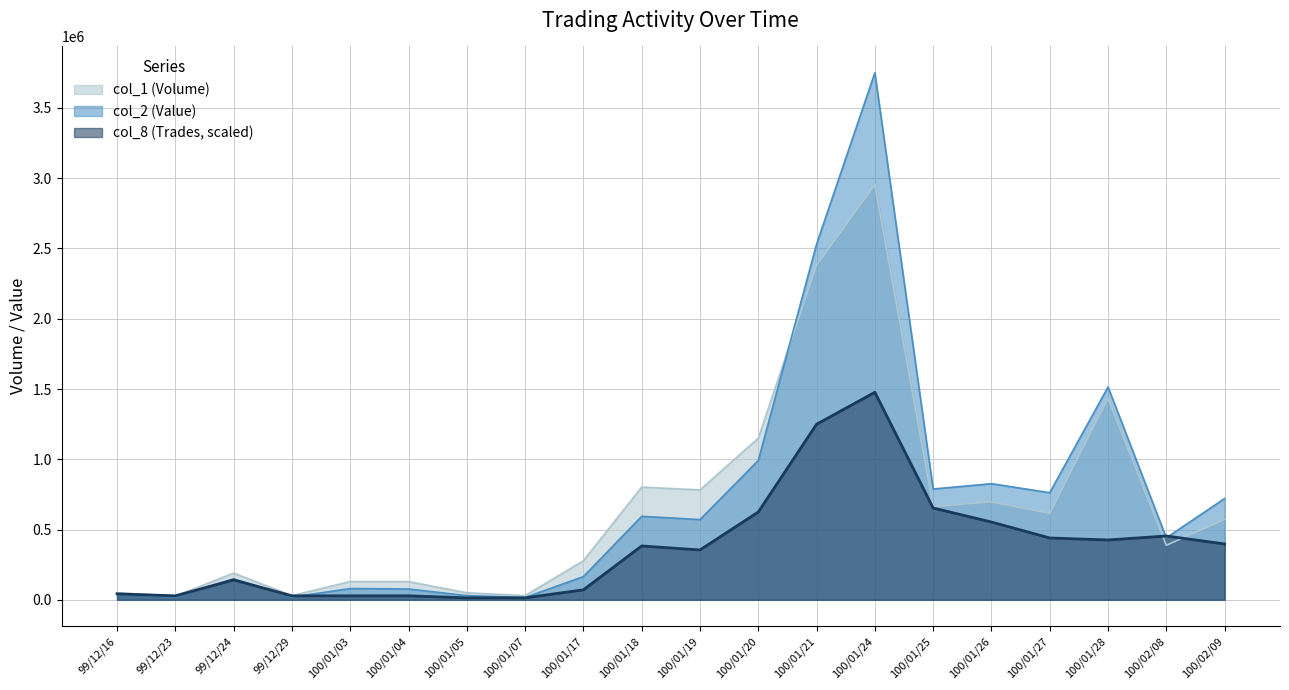

Read the col_2 (Value) value at 100/01/17.

165060.0